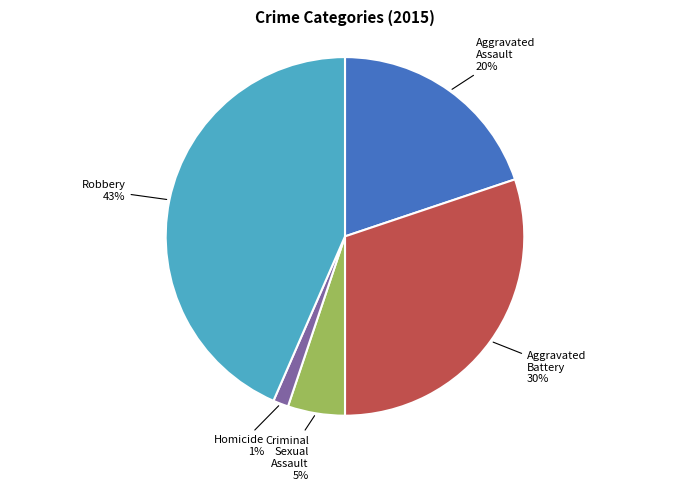

Which has a higher value, Robbery or Homicide?

Robbery